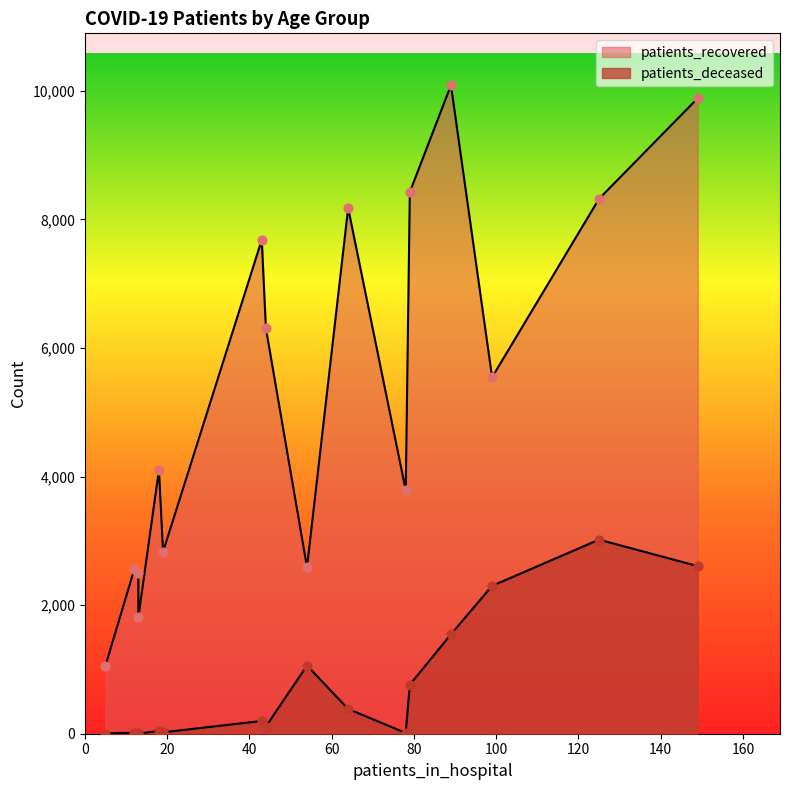

Which series reaches the minimum Y coordinate?

patients_deceased